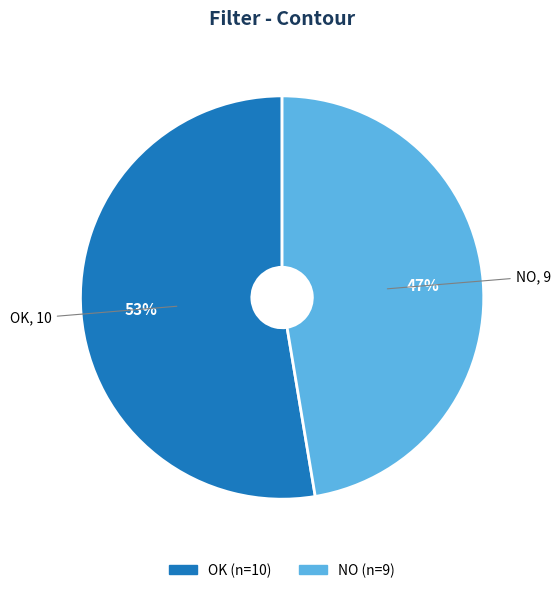

Is there a majority slice in this chart?

Yes